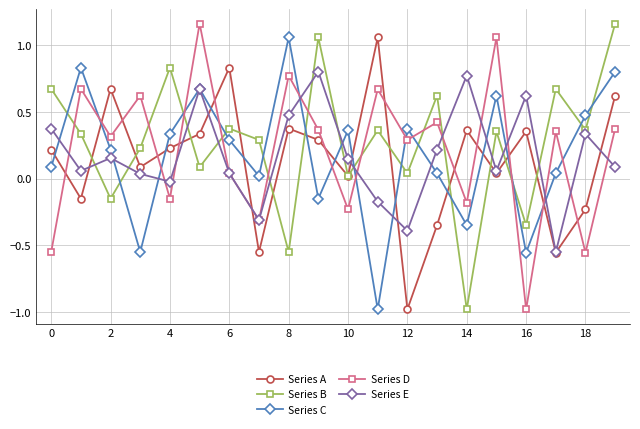

How many times do Series D and Series B cross each other?

10